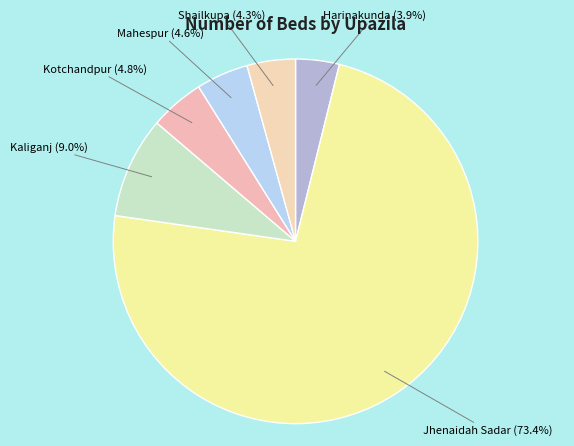

Rank the categories by value from lowest to highest.

Harinakunda, Shailkupa, Mahespur, Kotchandpur, Kaliganj, Jhenaidah Sadar